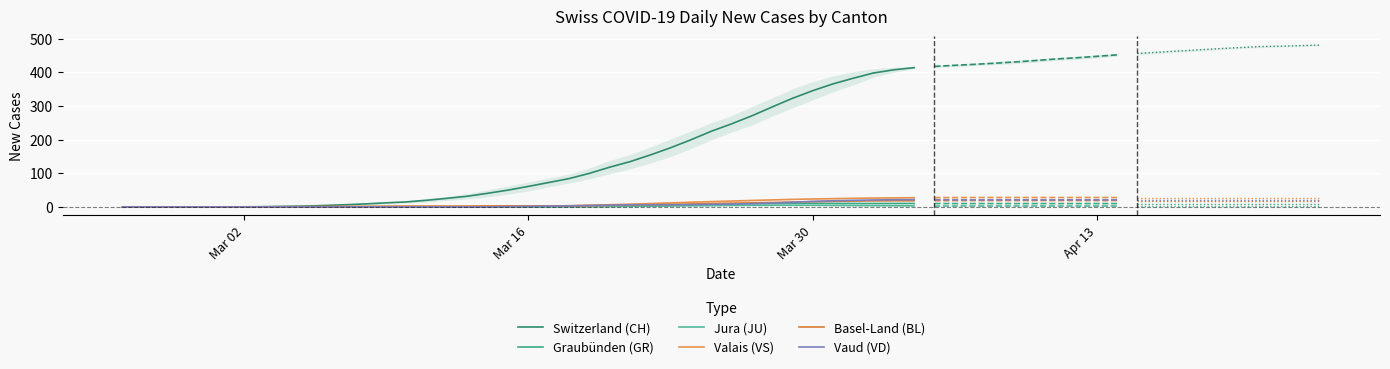

What is the average value of the Graubünden (GR) series?

3.5